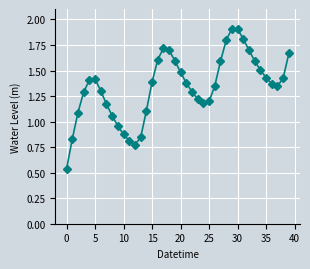

Does the chart have visible grid lines?

Yes